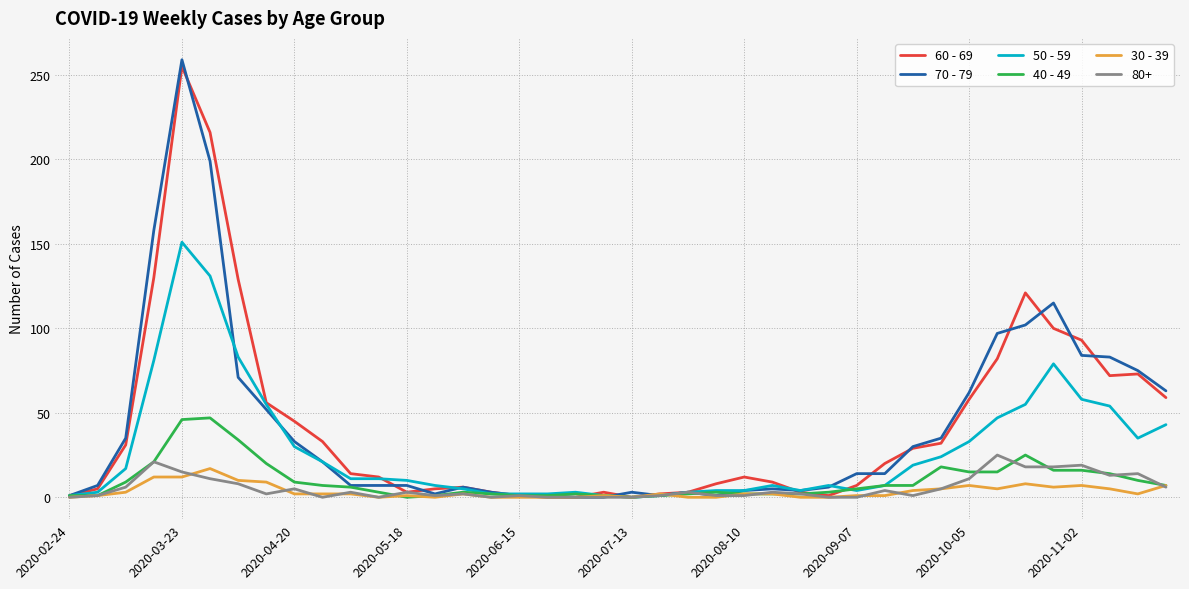

Which series has the largest range (max minus min)?

70 - 79